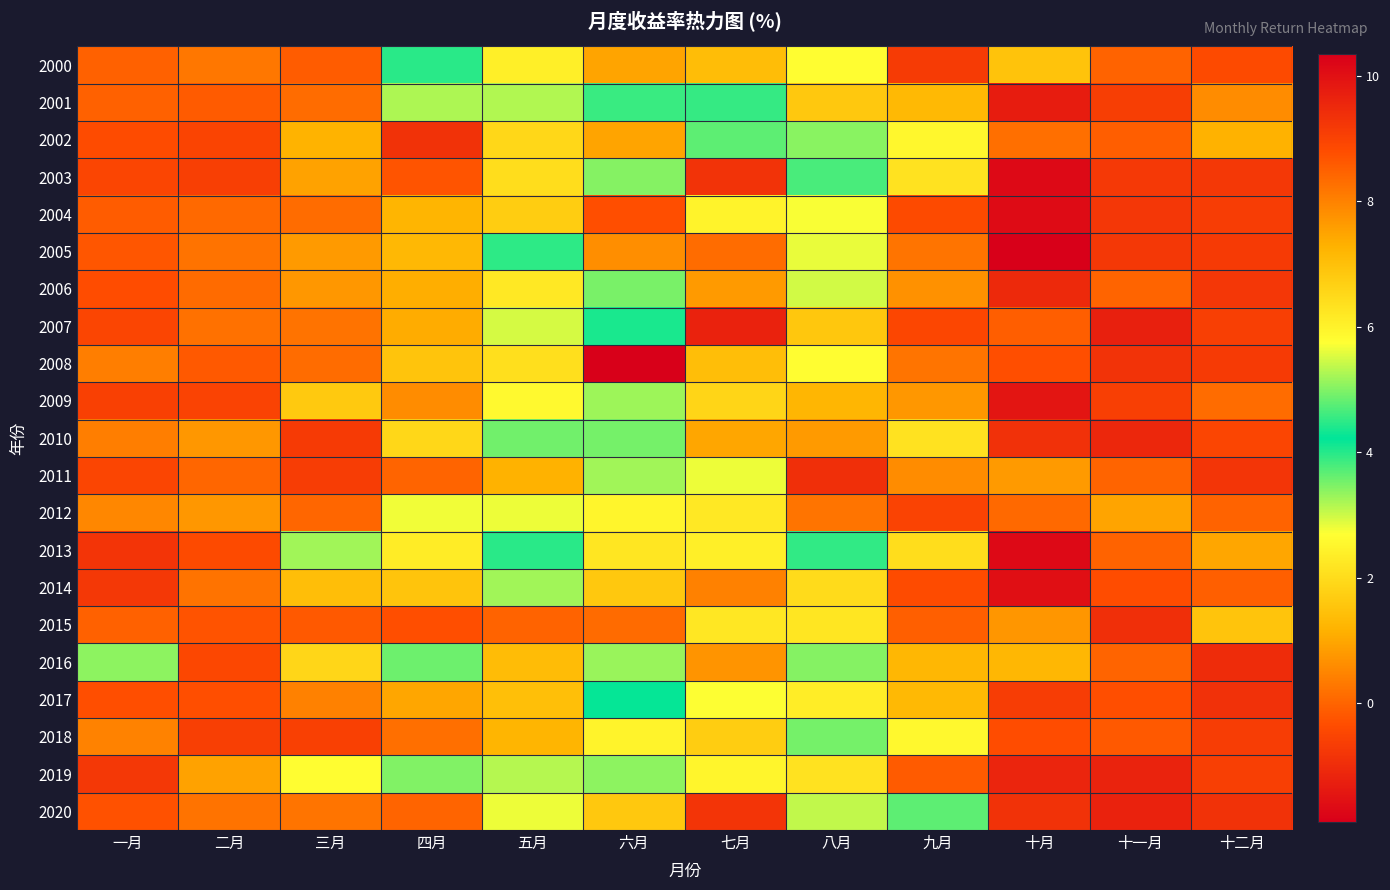

What is the spread (max minus min) of values at 十二月?

2.5